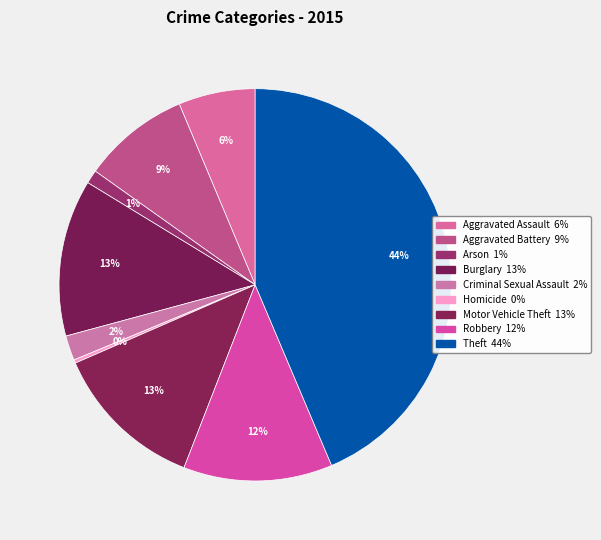

What is the smallest slice in the pie chart?

Homicide